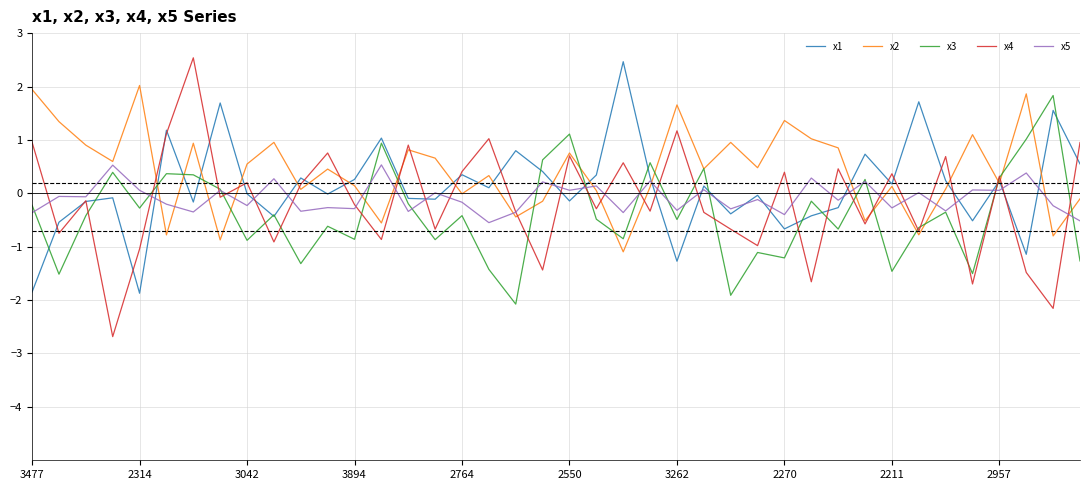

What is the maximum value shown in the chart?

2.5